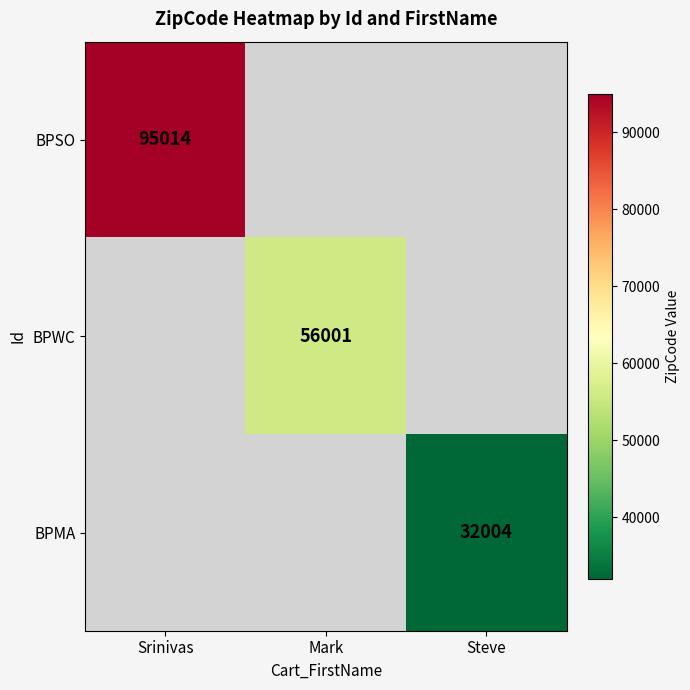

How many series are shown in this chart?

3